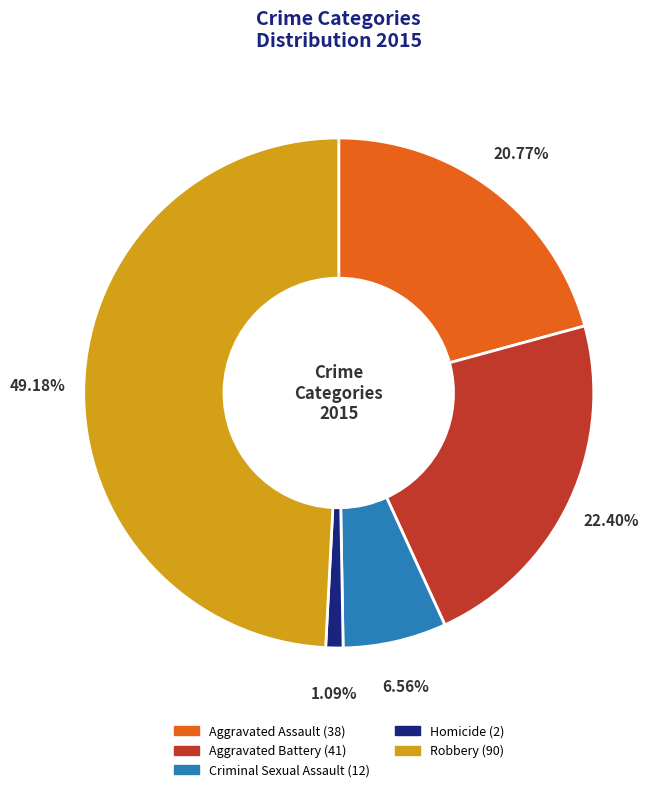

Which category has the biggest portion of the pie?

Robbery